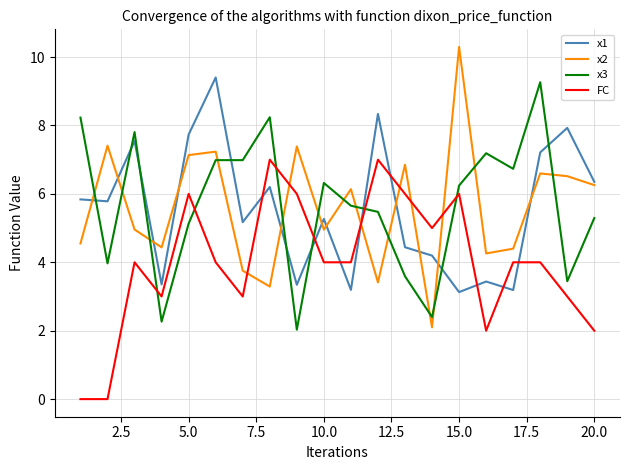

Which series has the largest range (max minus min)?

x2